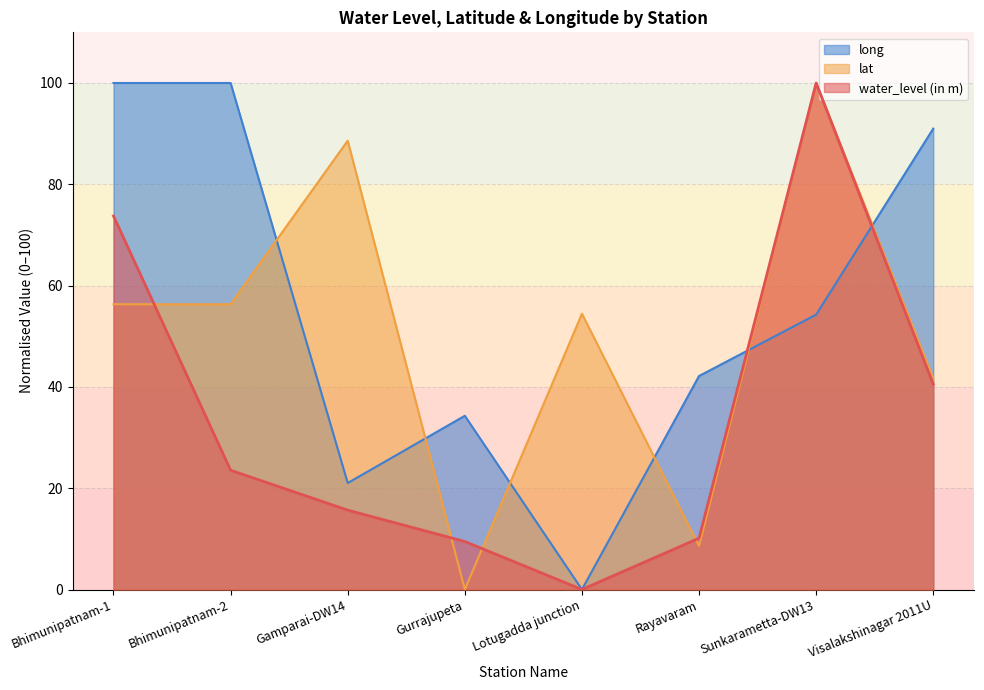

At how many categories does at least one series exceed 29?

8